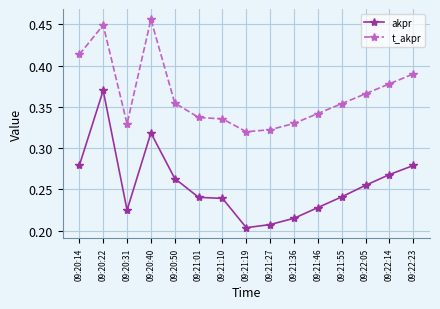

What is the sum of all t_akpr values?

5.5